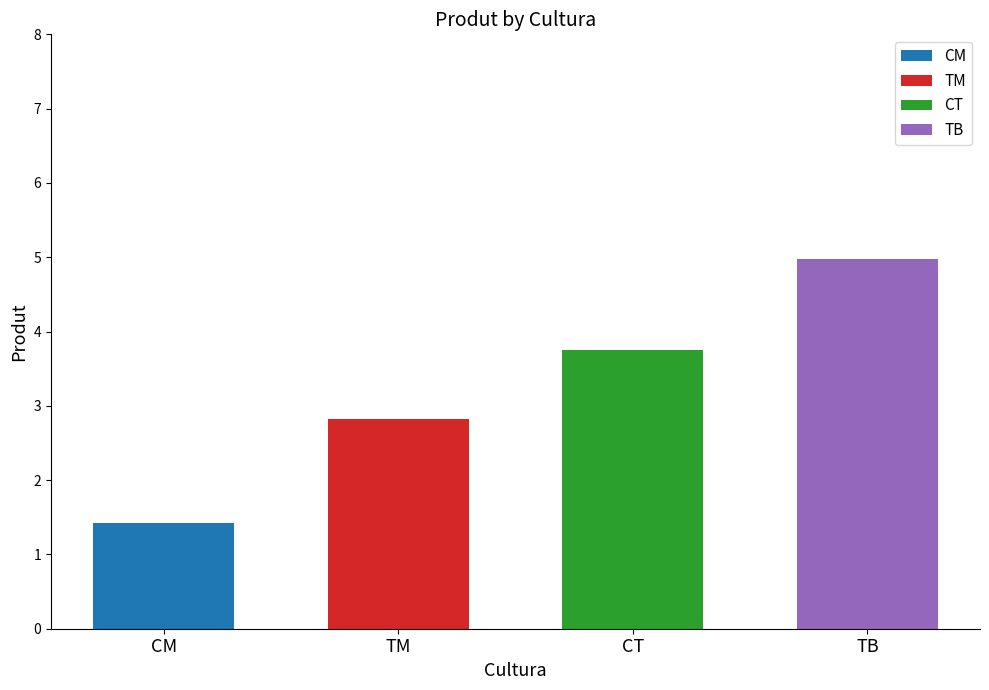

What position from the right is CT?

2